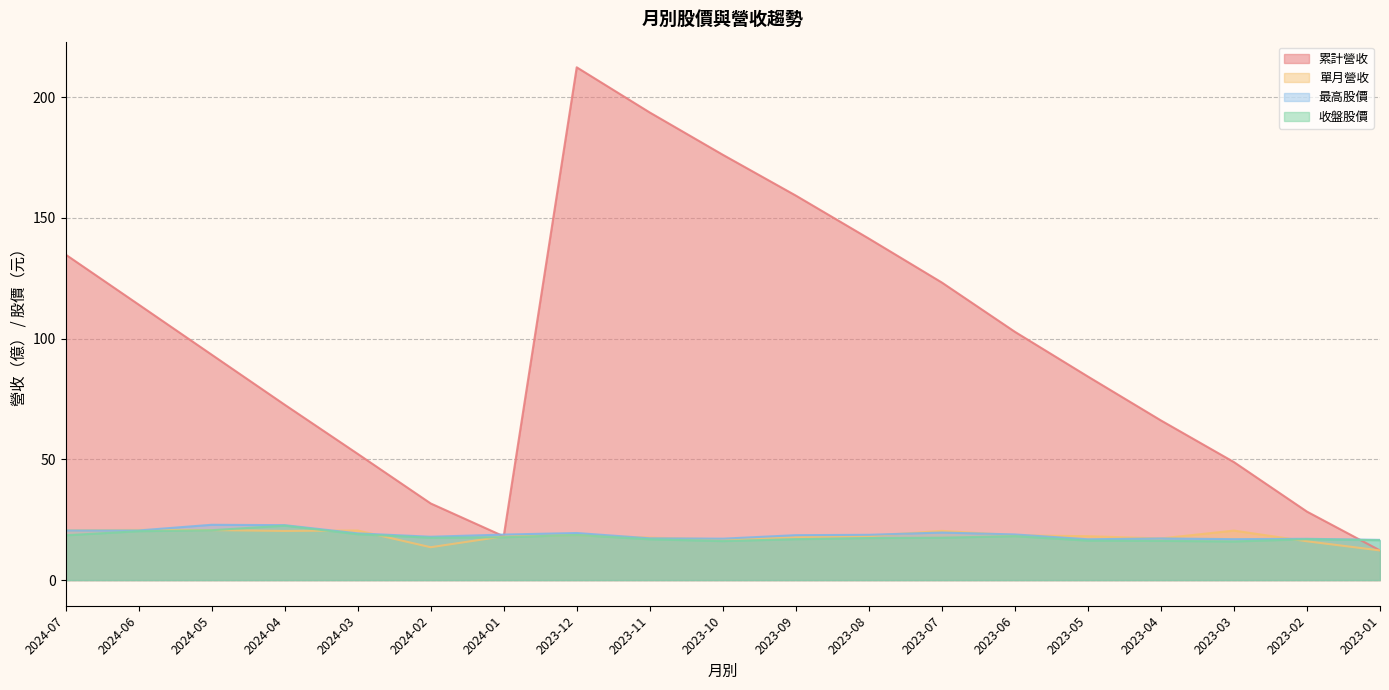

What is the smallest value displayed?

12.3